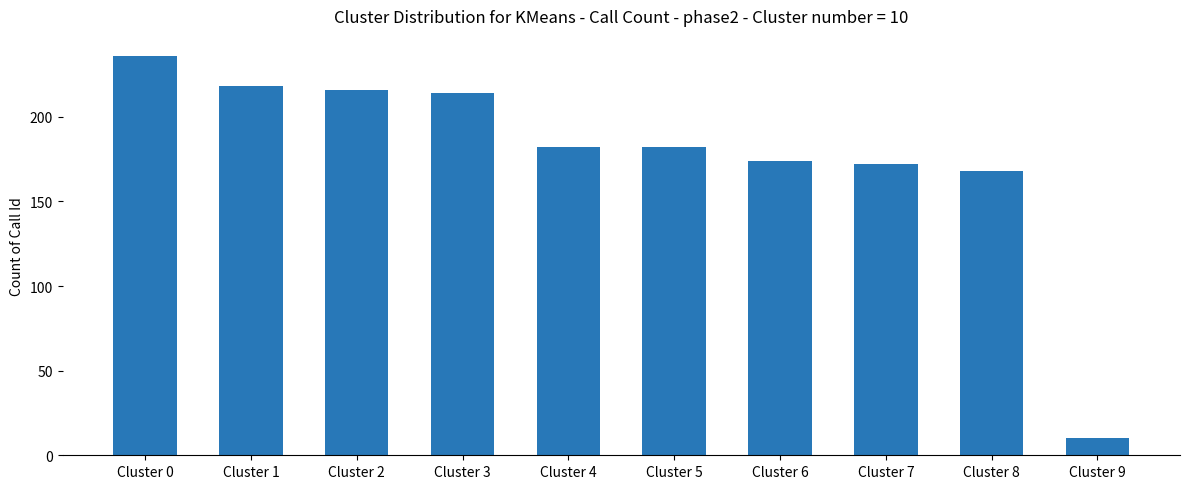

Reading left to right, list all the values displayed in this chart.

Cluster 0=236	Cluster 1=218	Cluster 2=216	Cluster 3=214	Cluster 4=182	Cluster 5=182	Cluster 6=174	Cluster 7=172	Cluster 8=168	Cluster 9=10